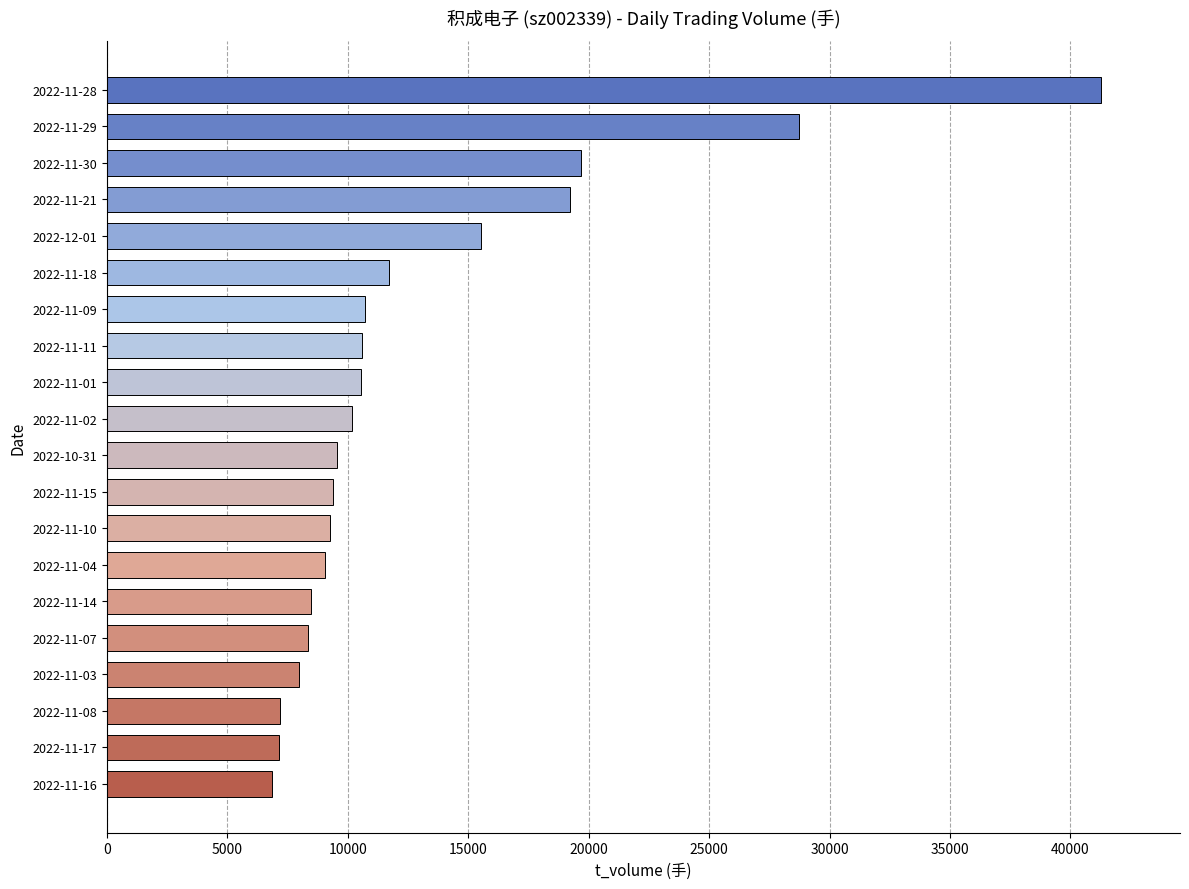

What is the maximum value shown in the chart?

41253